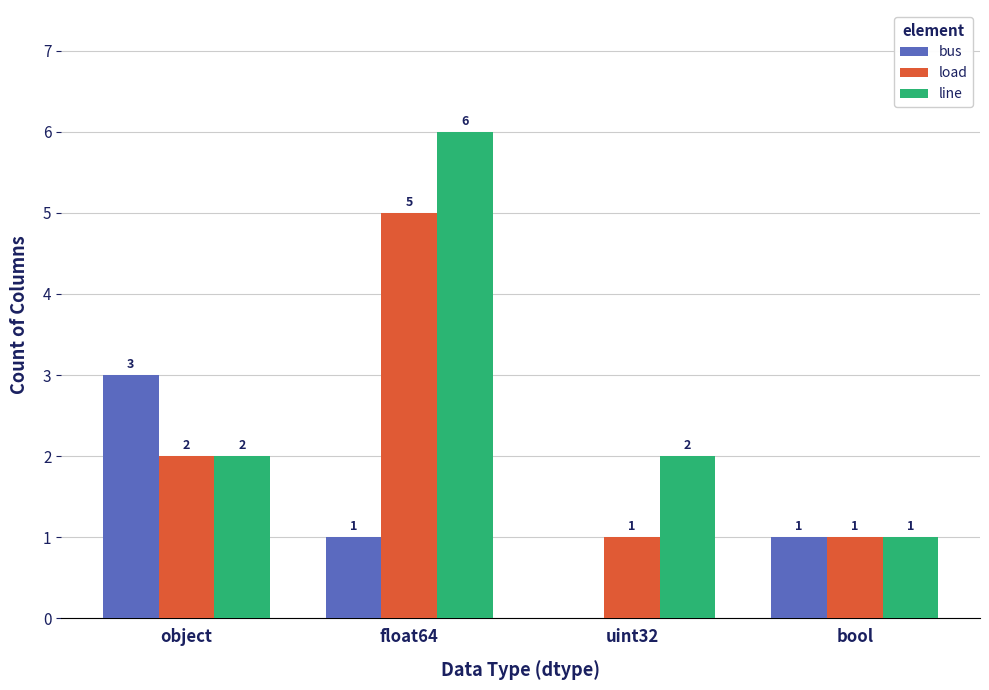

How many groups of bars are there?

4